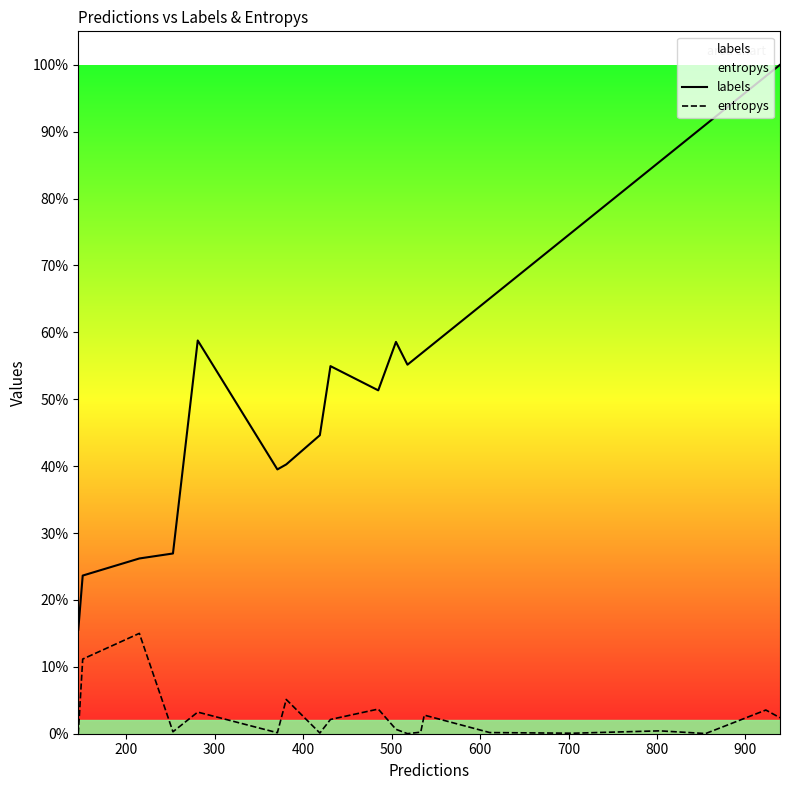

The labels series shows 358.3 at 200. True or false?

False